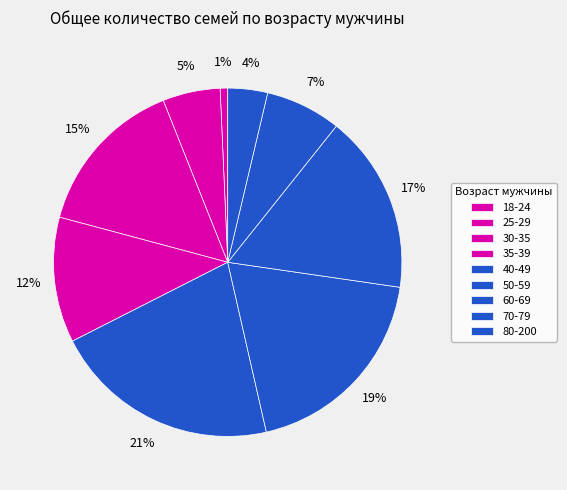

Count the number of slices in the pie.

9